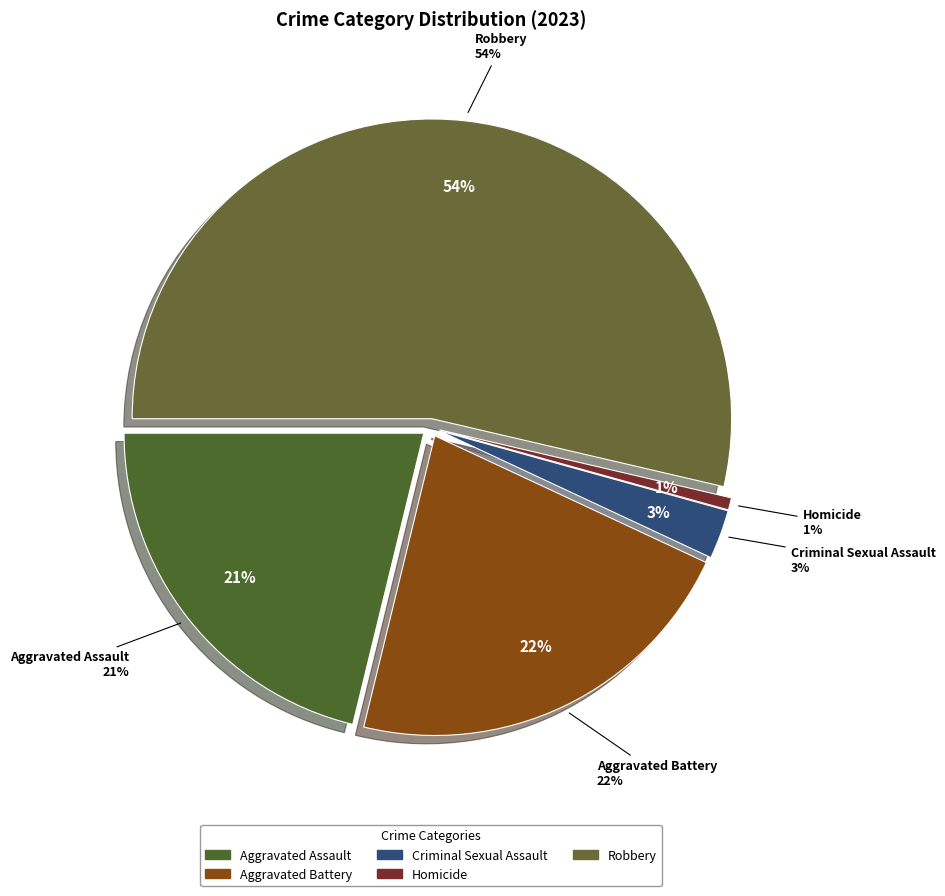

Which slice is the smallest?

Homicide